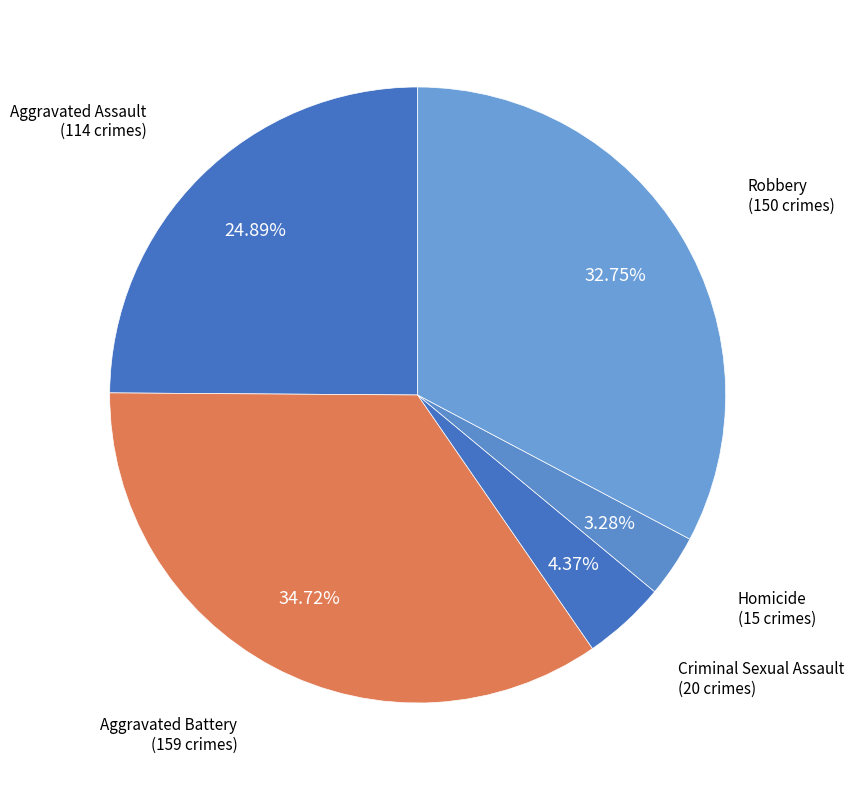

How many segments does this pie chart have?

5